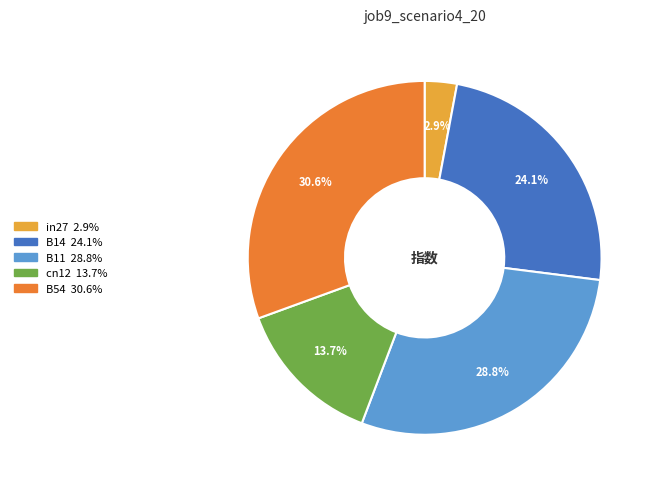

Which slice is the largest?

B54